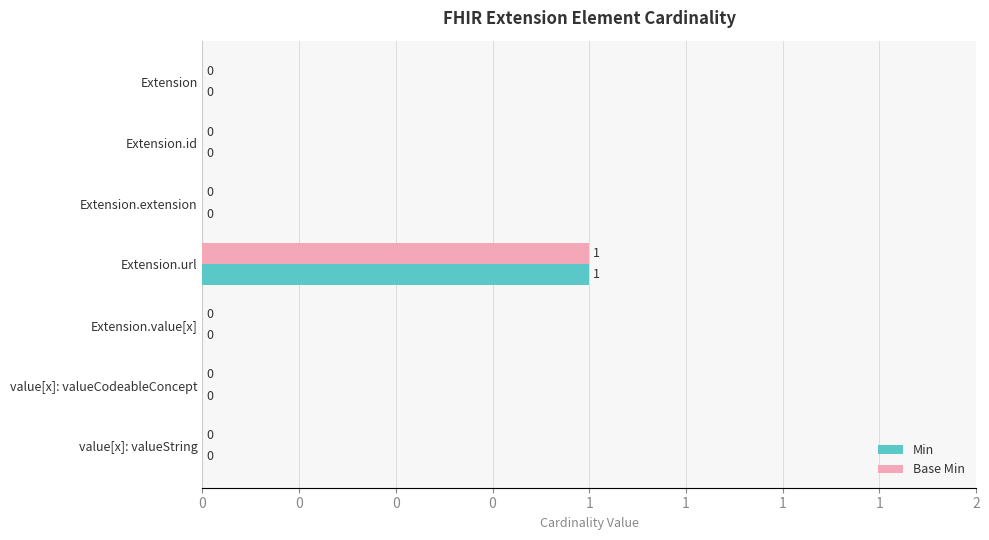

Which series has the widest spread of values?

Min